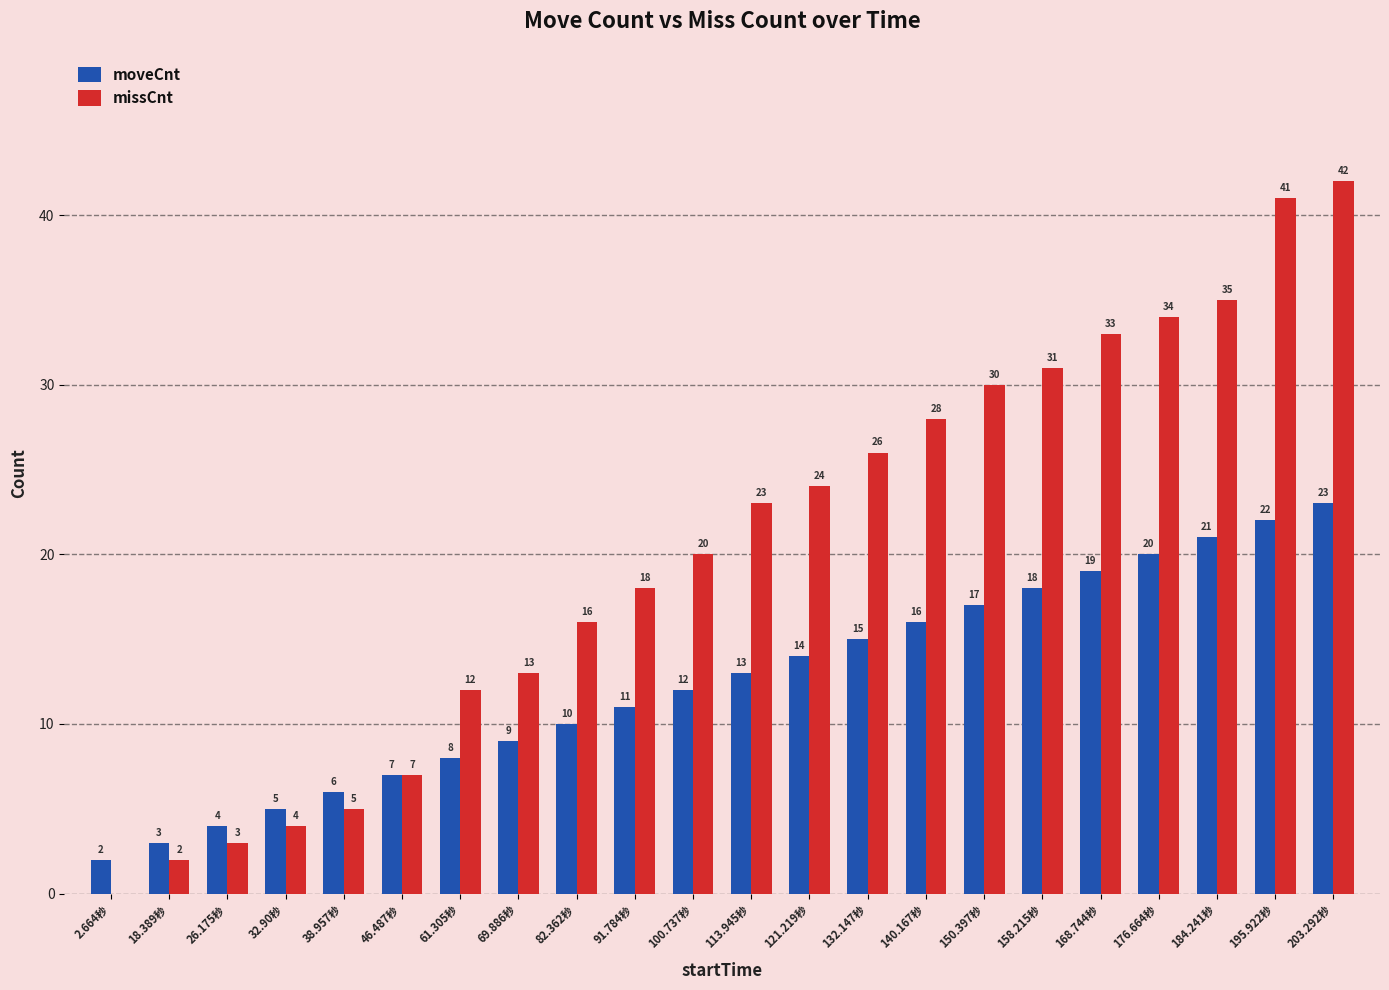

Reading left to right, transcribe all the data shown in this chart.

moveCnt: 2	3	4	5	6	7	8	9	10	11	12	13	14	15	16	17	18	19	20	21	22	23
missCnt: 0	2	3	4	5	7	12	13	16	18	20	23	24	26	28	30	31	33	34	35	41	42